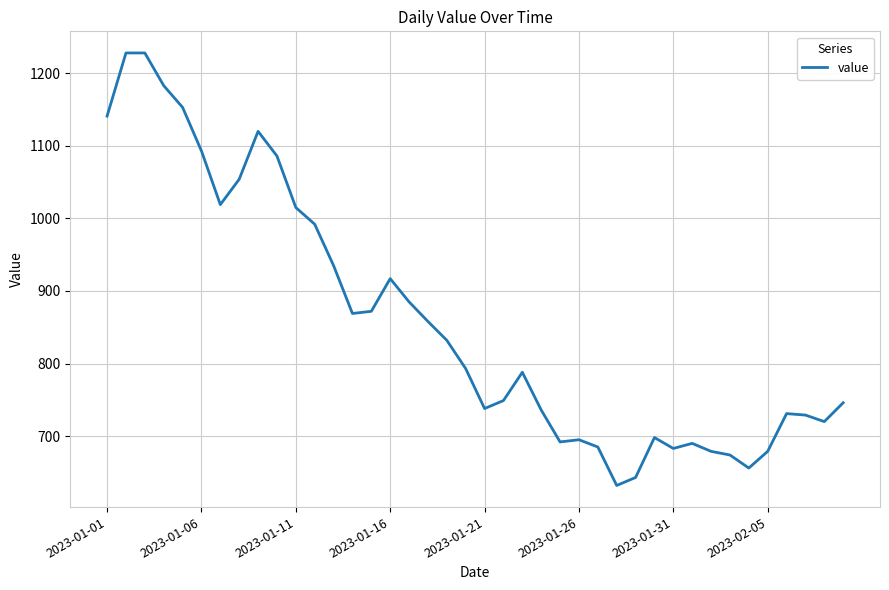

What is the greatest value displayed?

1228